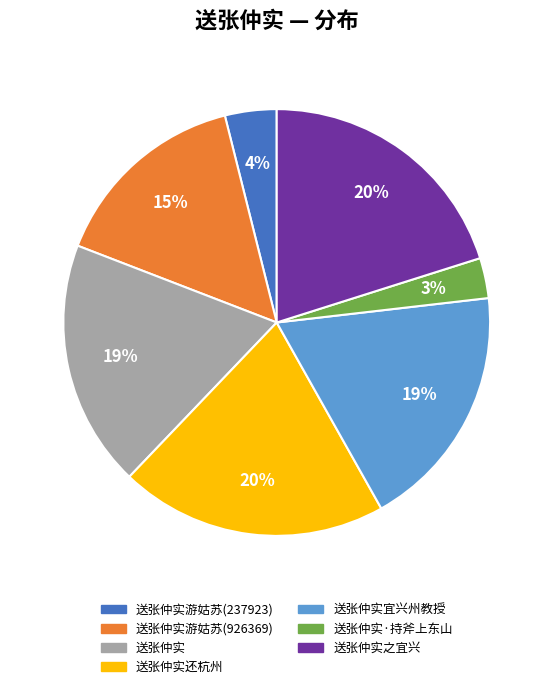

Is there any slice that represents more than half of the pie?

No